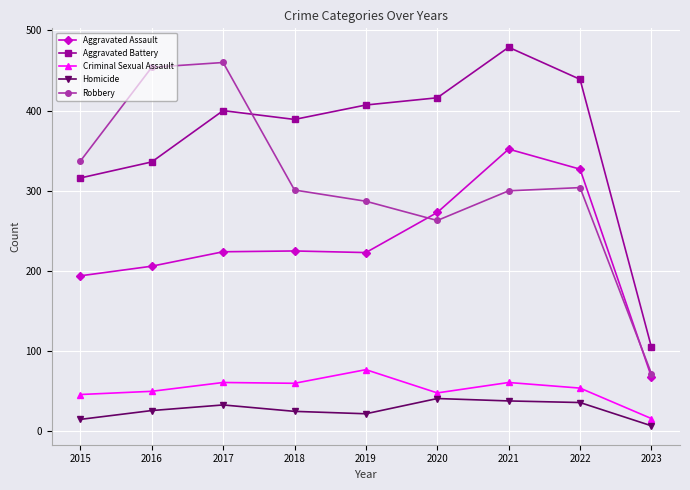

Which series has the largest total across all categories?

Aggravated Battery